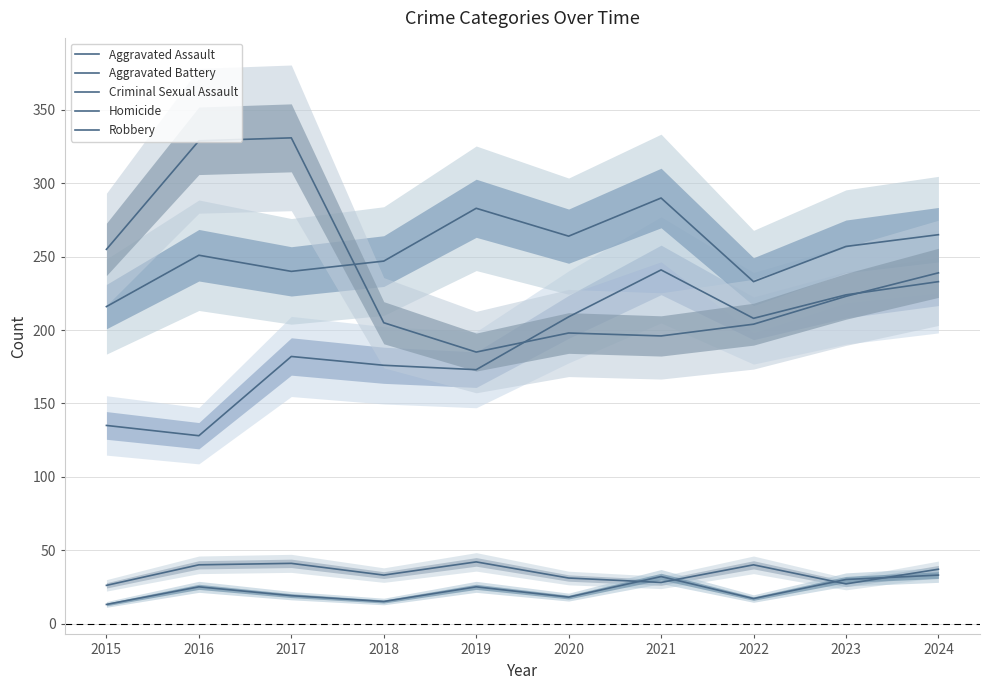

How many interior local valleys does the Criminal Sexual Assault series have?

3